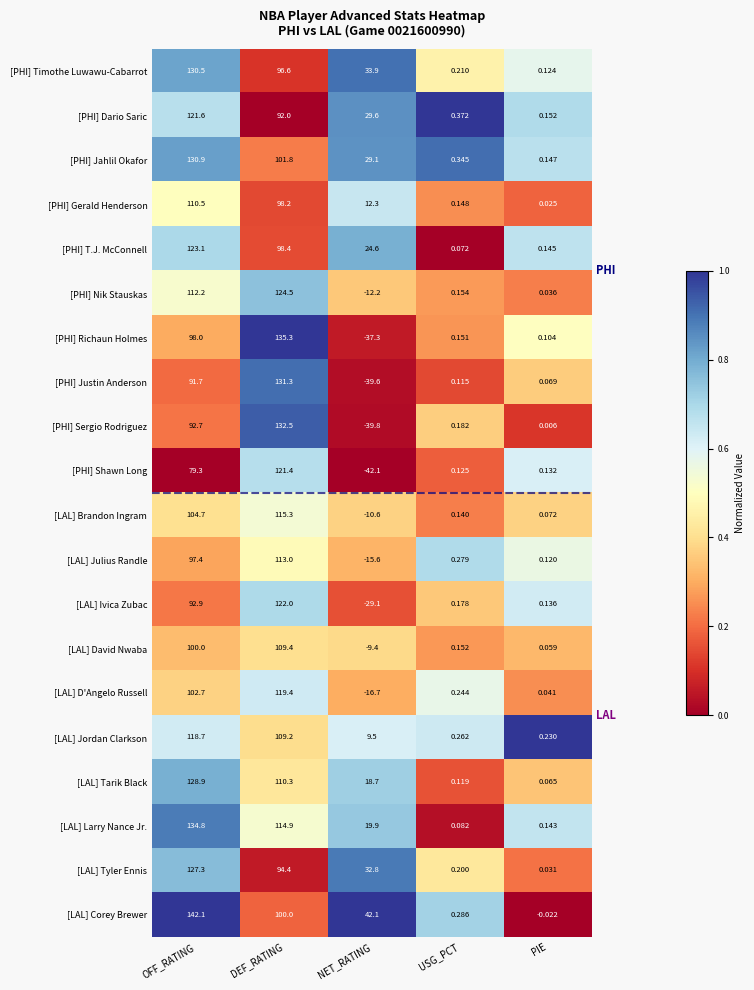

At which category does the chart reach its peak across all series?

OFF_RATING